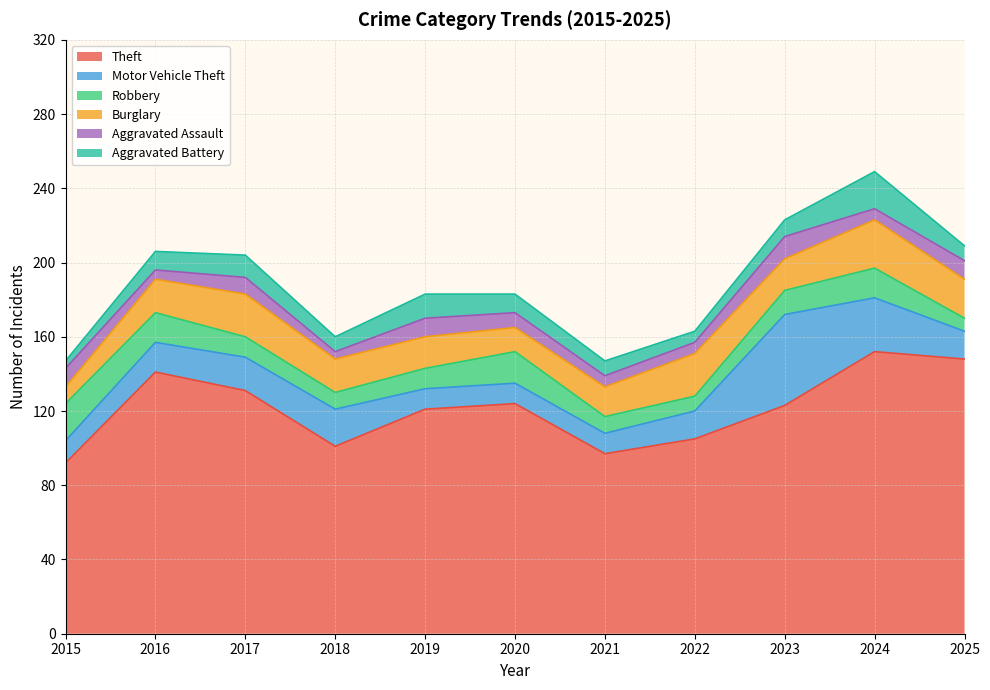

What are all the series names shown in the legend?

Theft, Motor Vehicle Theft, Robbery, Burglary, Aggravated Assault, Aggravated Battery